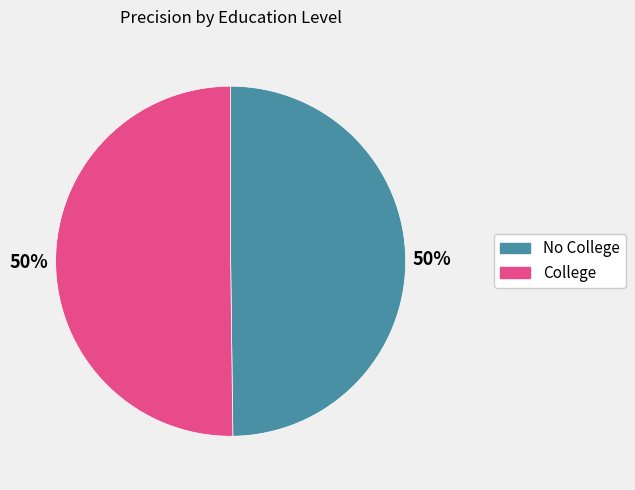

To the nearest percent, what is the average slice percentage?

50%